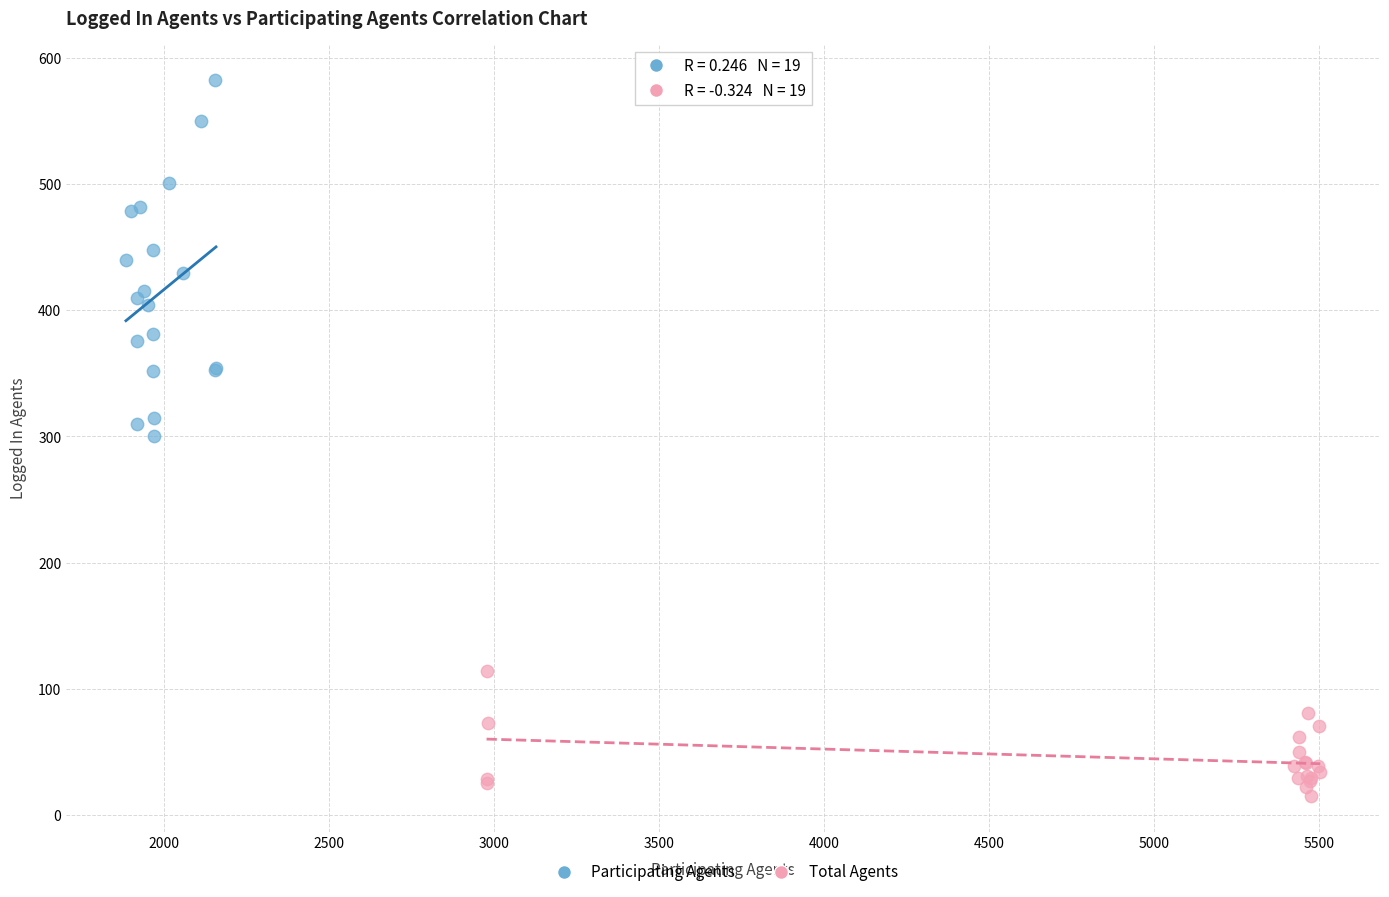

Which series contains the highest Y value?

Participating Agents